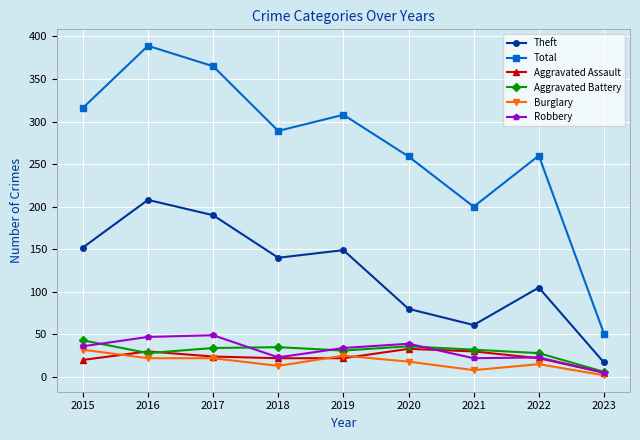

True or false: Theft and Robbery intersect in this chart.

False